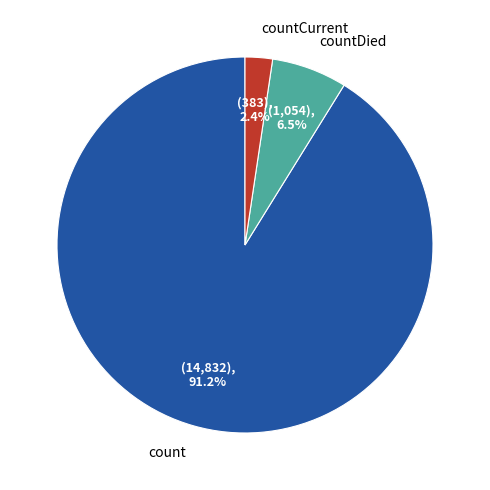

How many slices are in this pie chart?

3